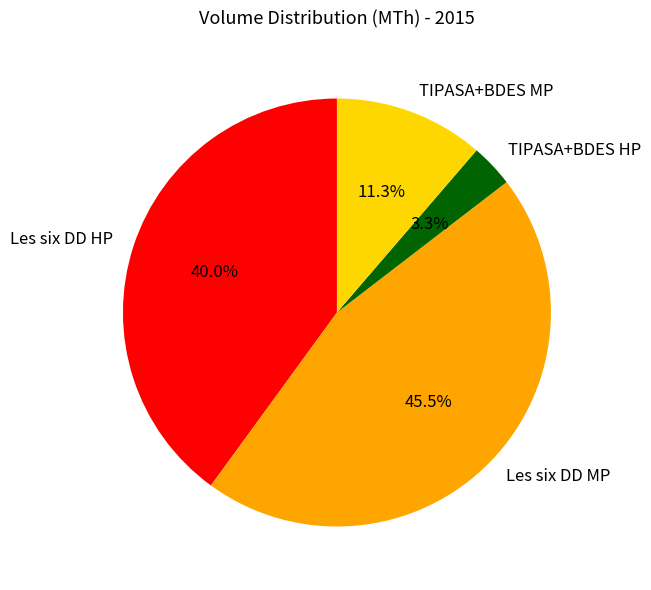

How many slices are in this pie chart?

4